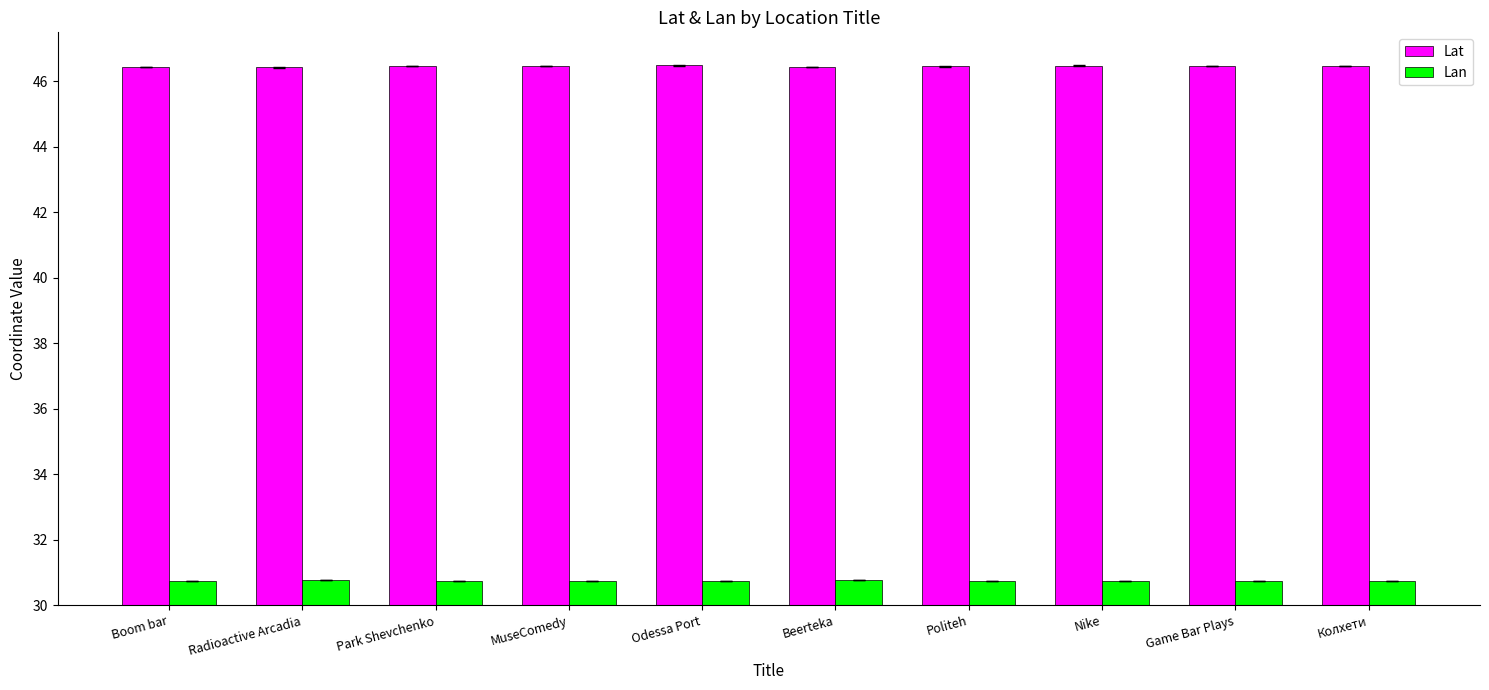

What is the total value across all series at MuseComedy?

77.2